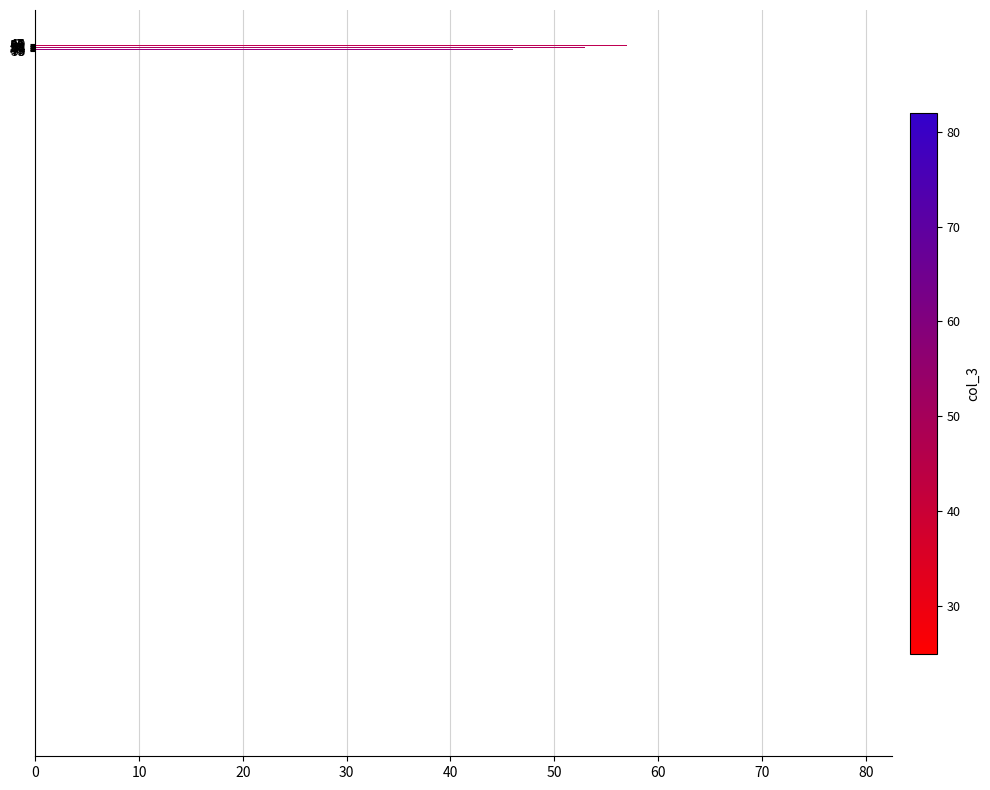

How many bars are there in total?

11